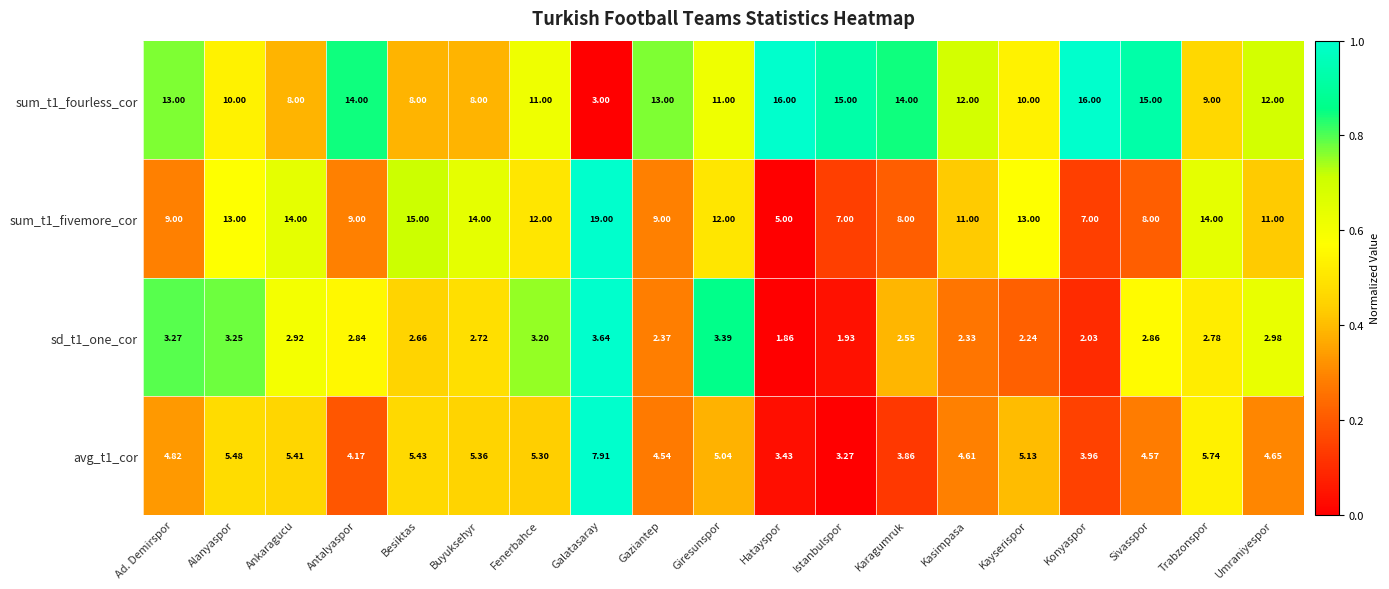

At which label does avg_t1_cor first exceed 4?

Ad. Demirspor